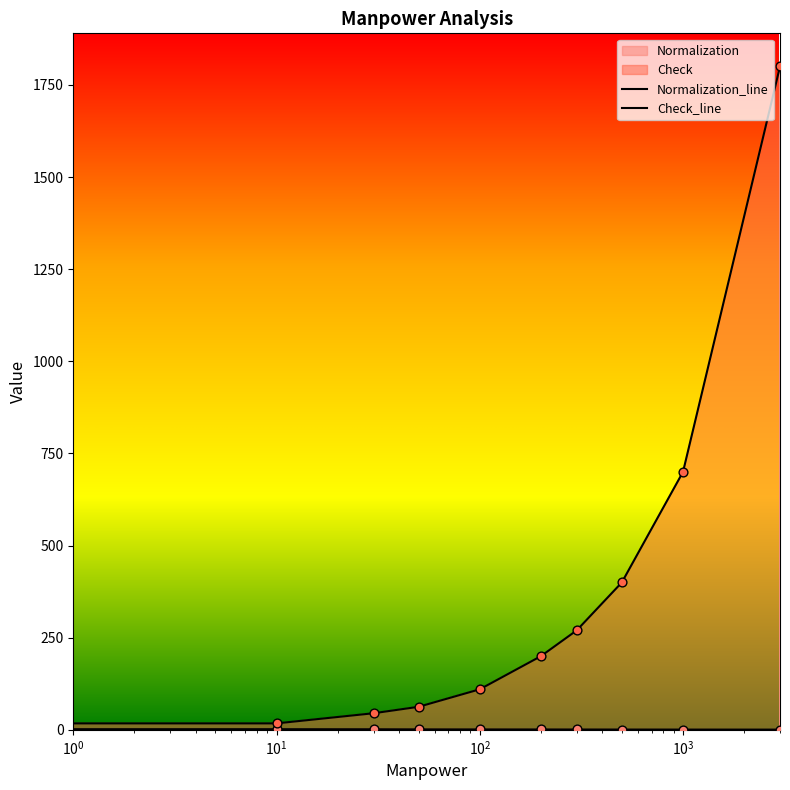

Which series has the largest total across all categories?

Check